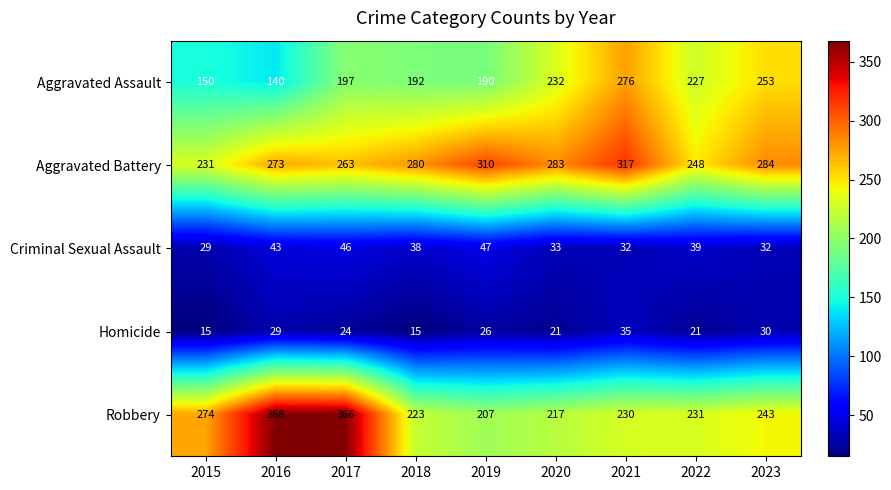

What is the difference between the maximum and minimum values in the Criminal Sexual Assault series?

18